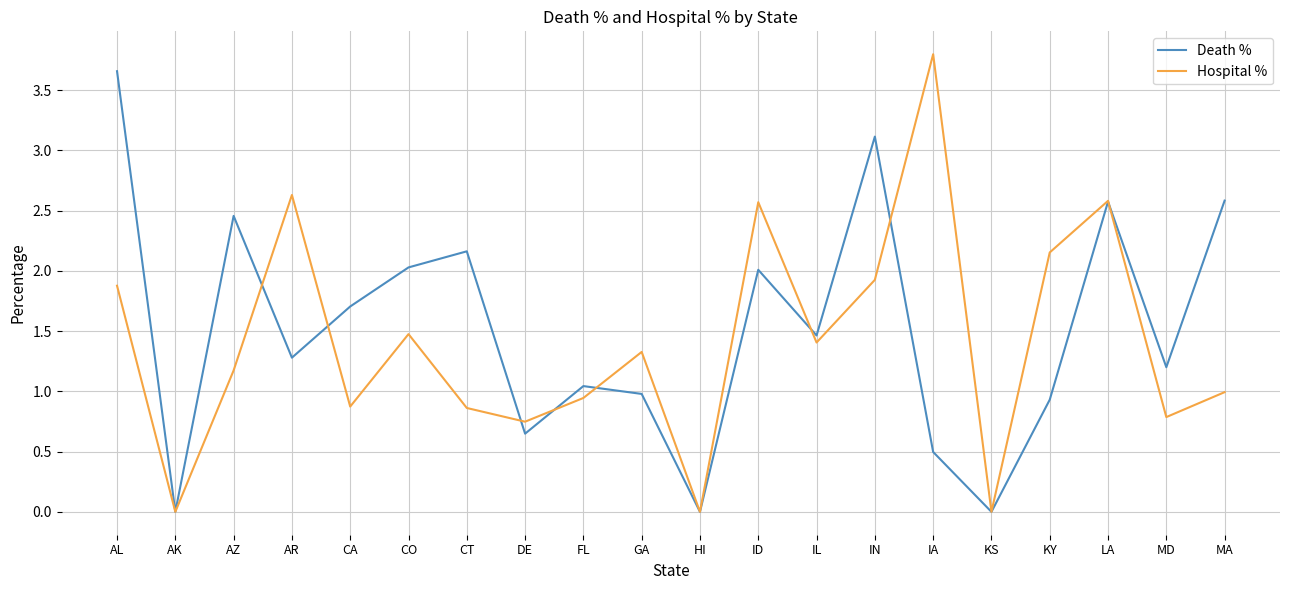

At which category does Hospital % reach its first local peak?

AR